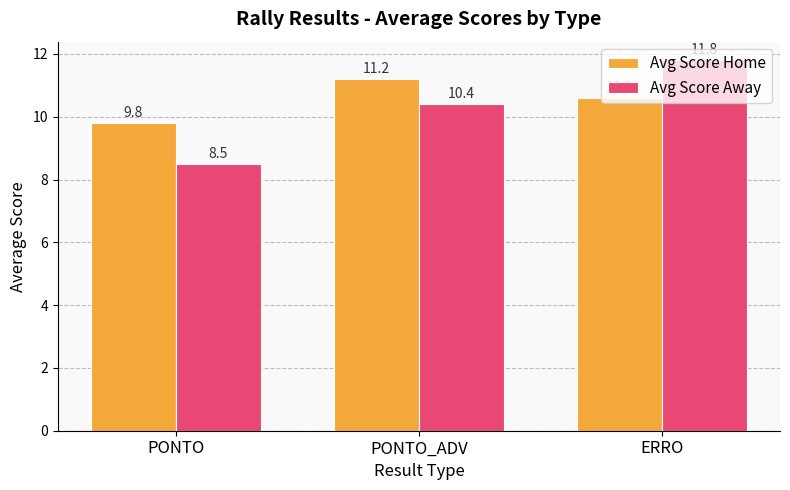

What is the label of the 2nd bar from the right?

PONTO_ADV